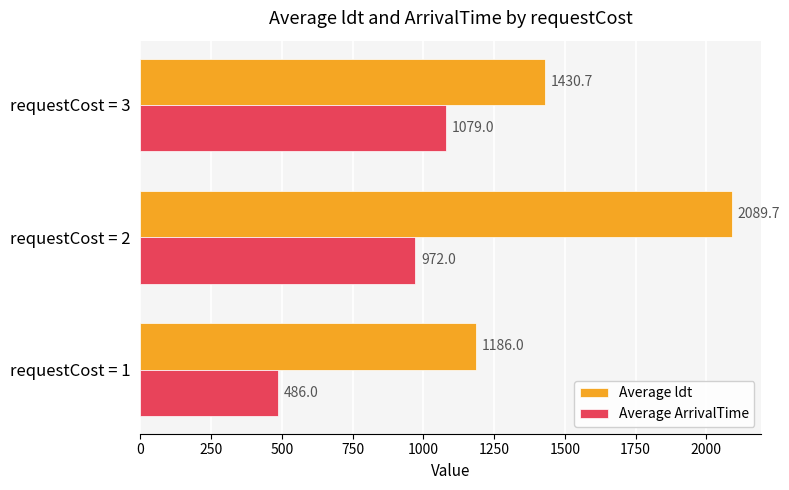

What are all the series names shown in the legend?

Average ldt, Average ArrivalTime